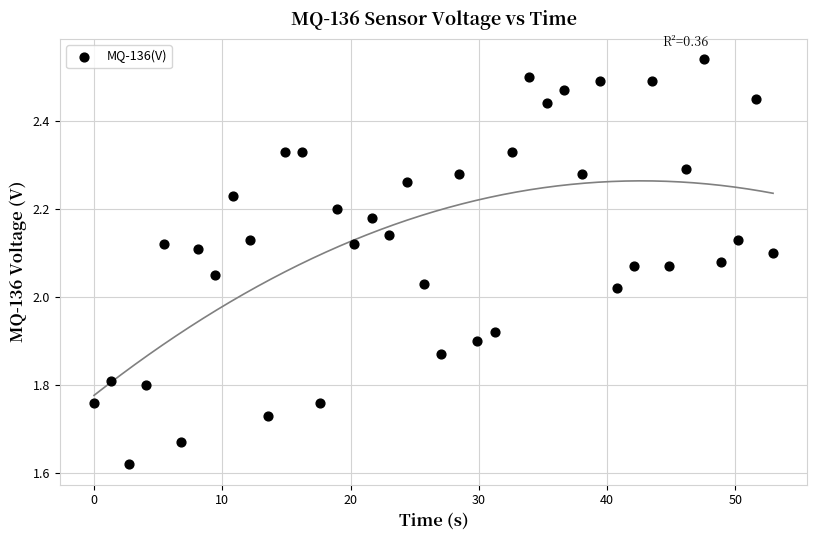

What is the range of X values (max minus min)?

52.9